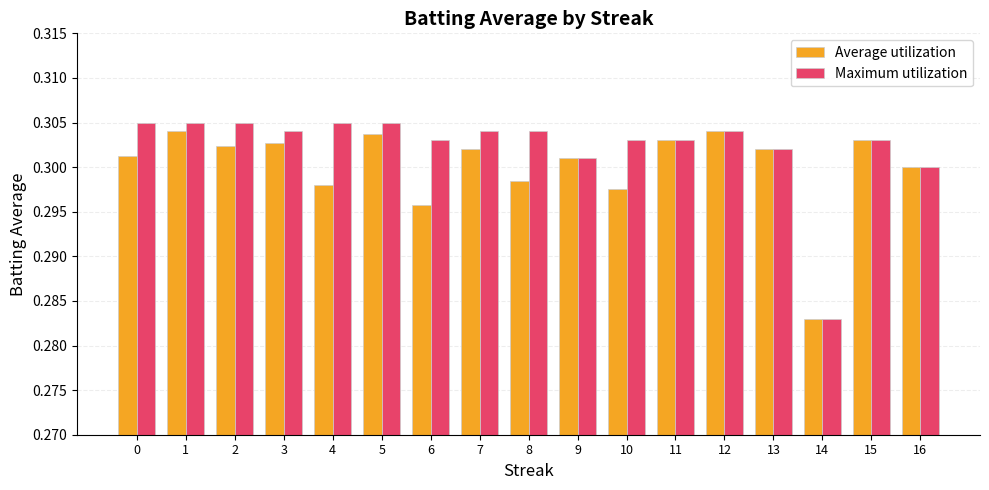

Which category has the lowest value in the Average utilization series?

14